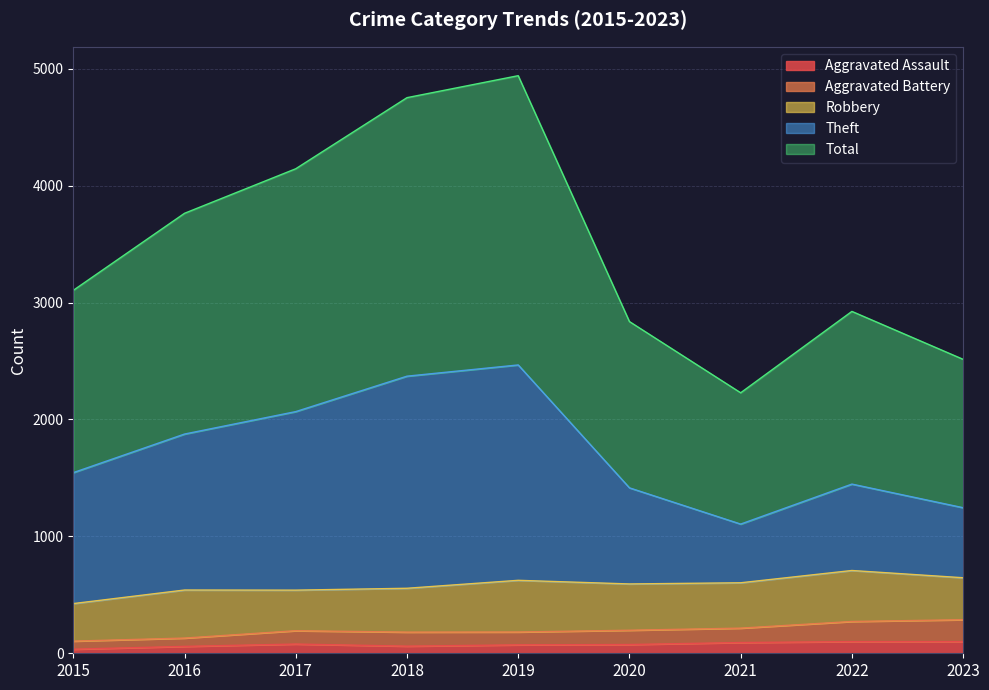

True or false: Aggravated Assault has a value of 100 at 2022.

True